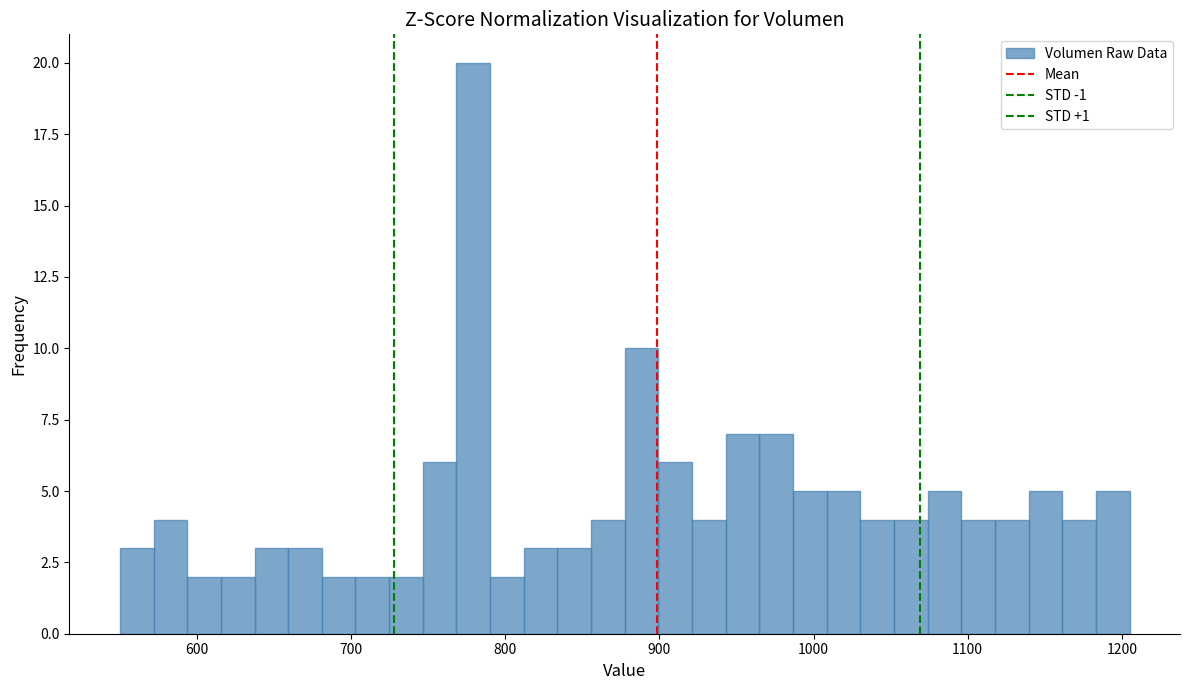

Around what value on the x-axis is the tallest bar? Give the approximate position of its centre, as read against the axis.

780